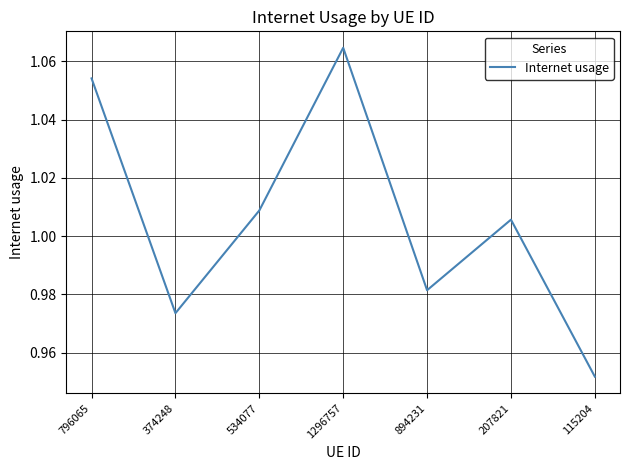

What position from the left is 534077?

3